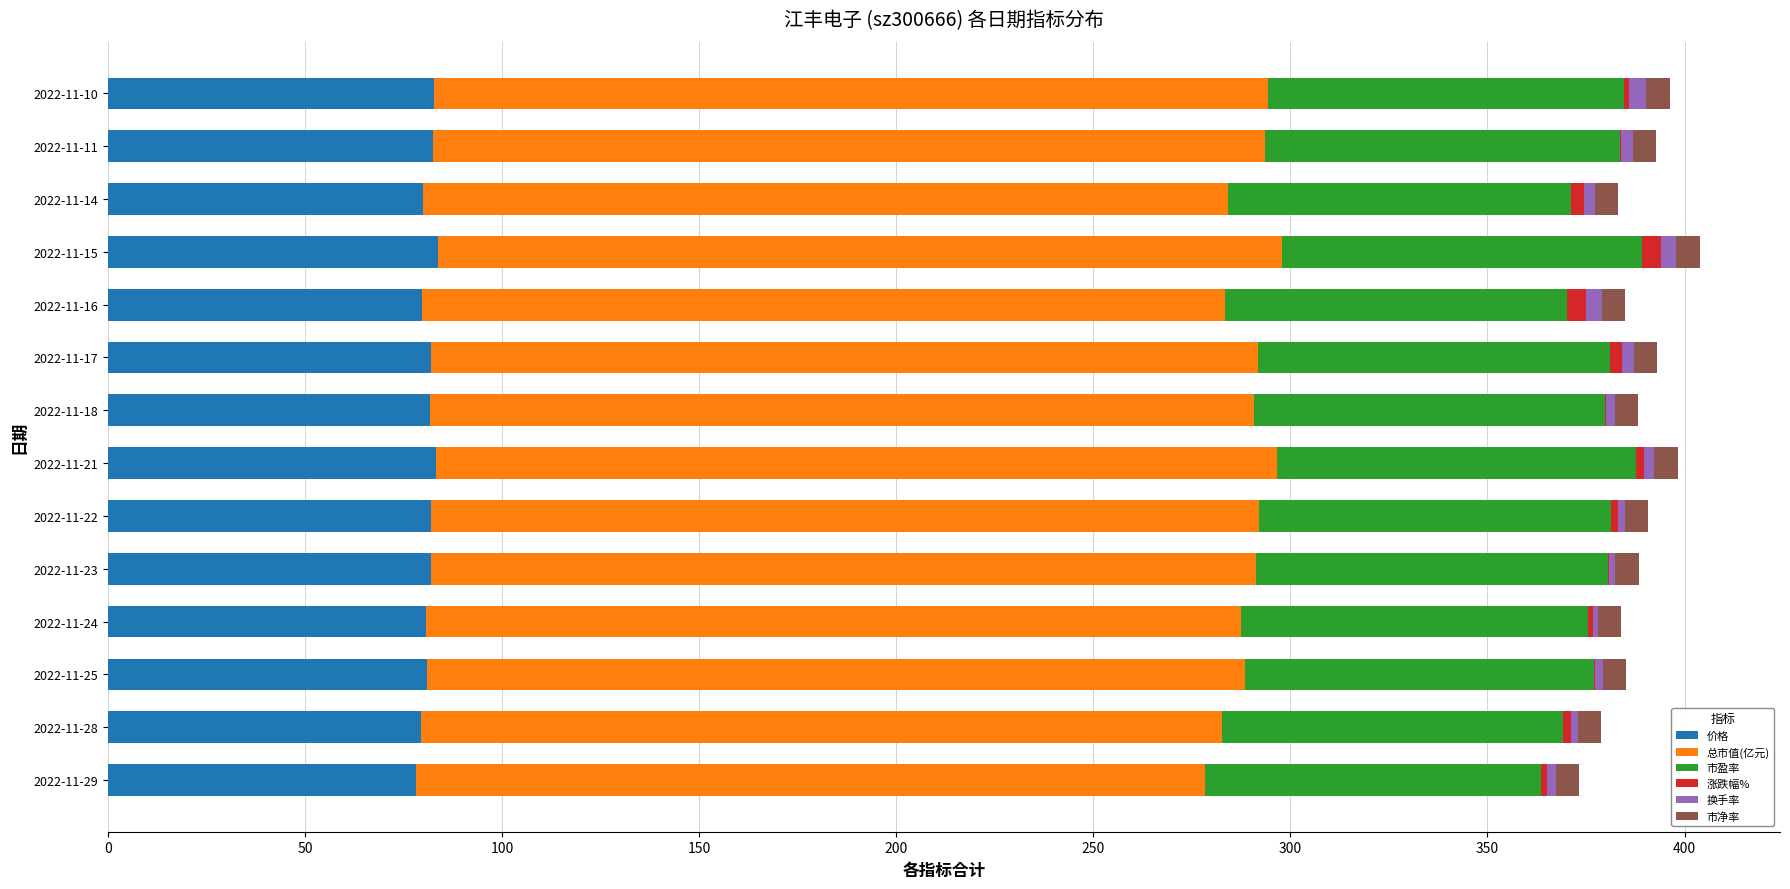

What is the maximum value for 价格?

83.7